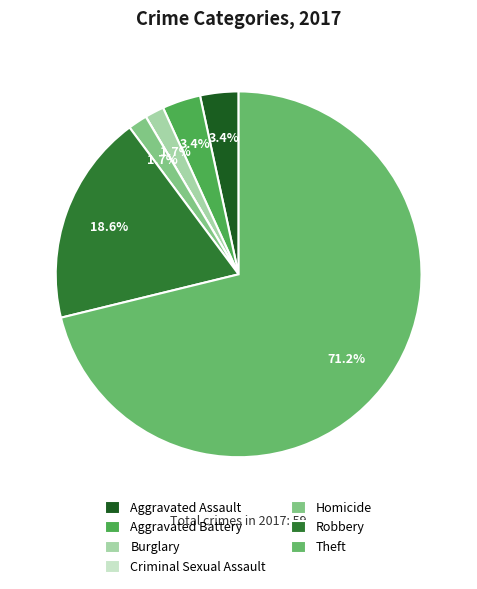

Count the number of slices in the pie.

7